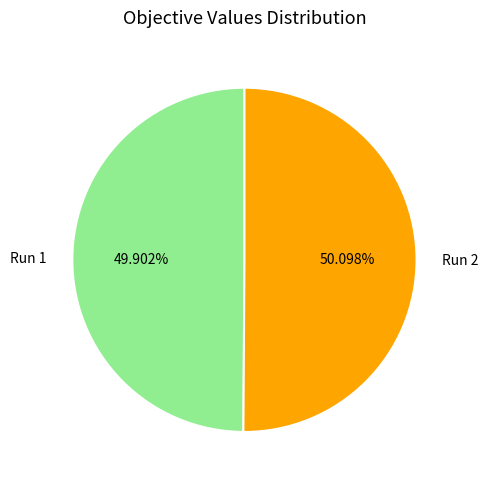

How many slices are in this pie chart?

2